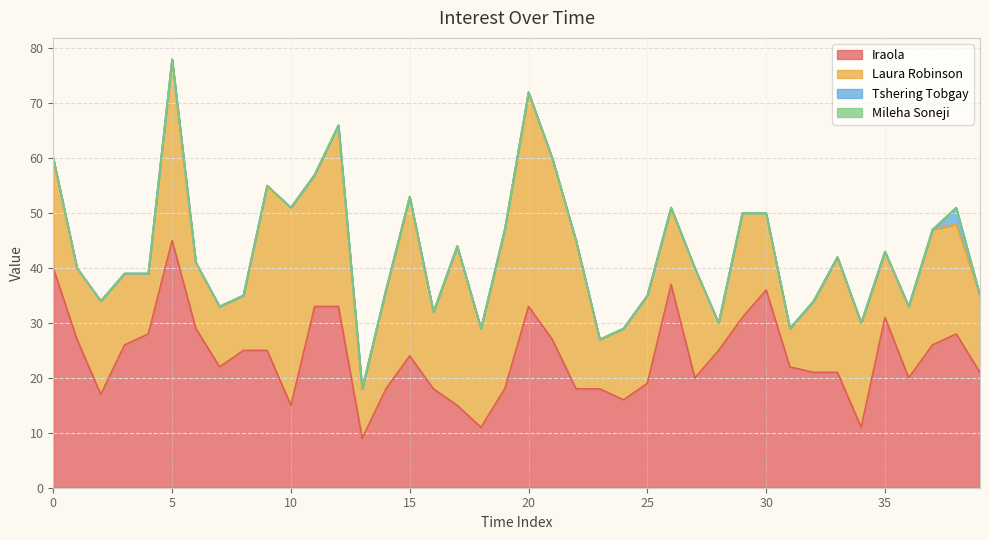

Reading left to right, extract all data points from this chart.

Iraola: 0=40	1=27	2=17	3=26	4=28	5=45	6=29	7=22	8=25	9=25	10=15	11=33	12=33	13=9	14=18	15=24	16=18	17=15	18=11	19=18	20=33	21=27	22=18	23=18	24=16	25=19	26=37	27=20	28=25	29=31	30=36	31=22	32=21	33=21	34=11	35=31	36=20	37=26	38=28	39=21
Laura Robinson: 0=20	1=13	2=17	3=13	4=11	5=33	6=12	7=11	8=10	9=30	10=36	11=24	12=33	13=9	14=18	15=29	16=14	17=29	18=18	19=29	20=39	21=33	22=27	23=9	24=13	25=16	26=14	27=20	28=5	29=19	30=14	31=7	32=13	33=21	34=19	35=12	36=13	37=21	38=20	39=14
Tshering Tobgay: 0=0	1=0	2=0	3=0	4=0	5=0	6=0	7=0	8=0	9=0	10=0	11=0	12=0	13=0	14=0	15=0	16=0	17=0	18=0	19=0	20=0	21=0	22=0	23=0	24=0	25=0	26=0	27=0	28=0	29=0	30=0	31=0	32=0	33=0	34=0	35=0	36=0	37=0	38=3	39=0
Mileha Soneji: 0=0	1=0	2=0	3=0	4=0	5=0	6=0	7=0	8=0	9=0	10=0	11=0	12=0	13=0	14=0	15=0	16=0	17=0	18=0	19=0	20=0	21=0	22=0	23=0	24=0	25=0	26=0	27=0	28=0	29=0	30=0	31=0	32=0	33=0	34=0	35=0	36=0	37=0	38=0	39=0